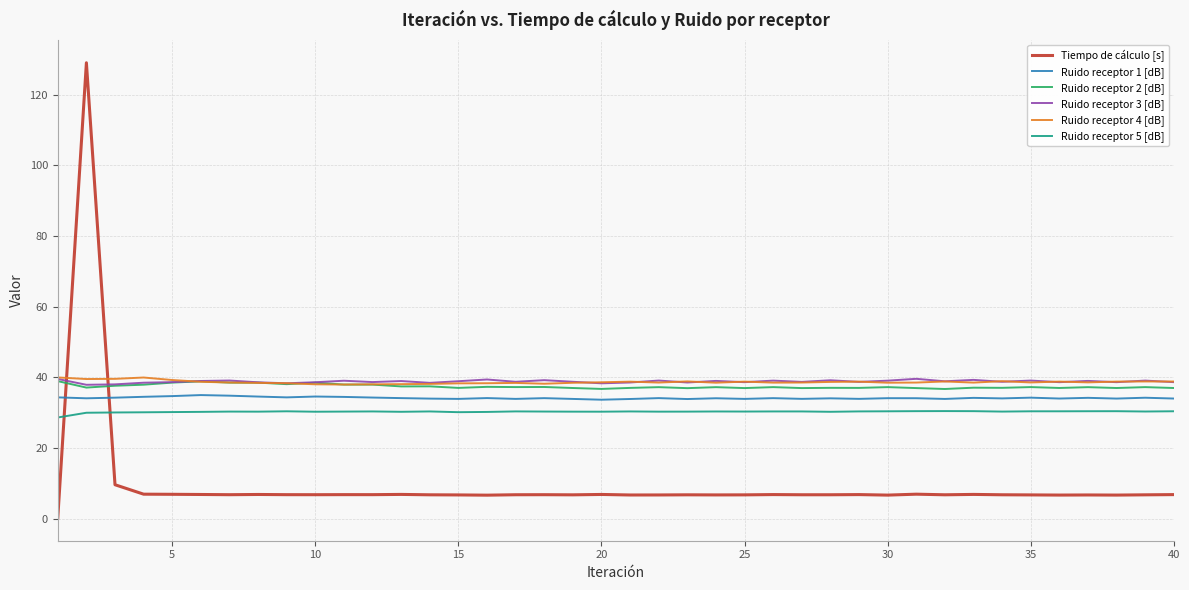

True or false: Ruido receptor 1 [dB] and Ruido receptor 4 [dB] cross at least once.

False